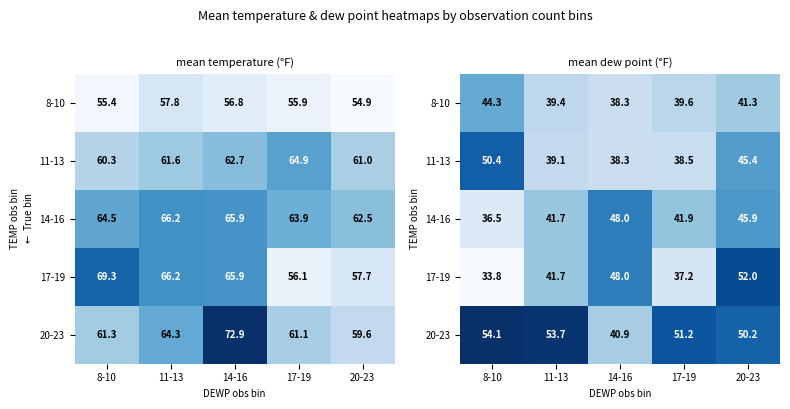

At which label does 20-23 first exceed 51?

8-10